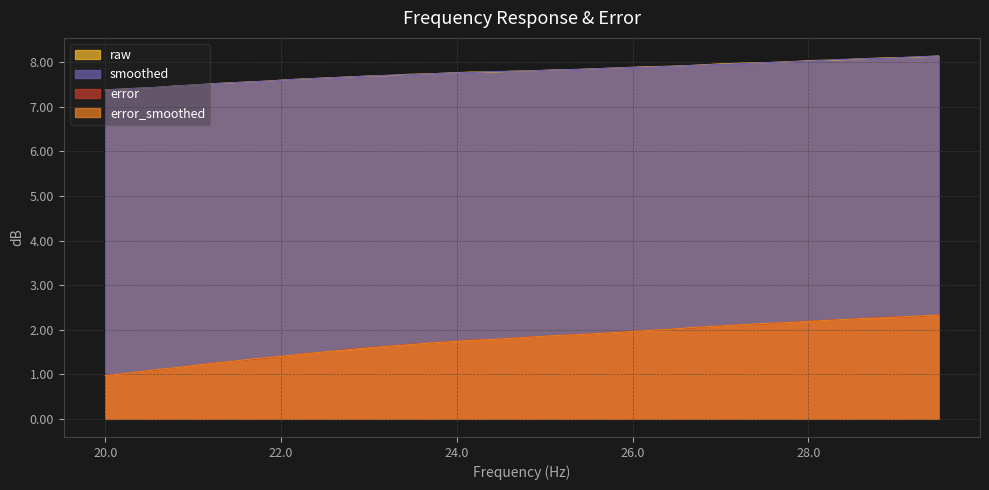

Which series has the widest spread of values?

error